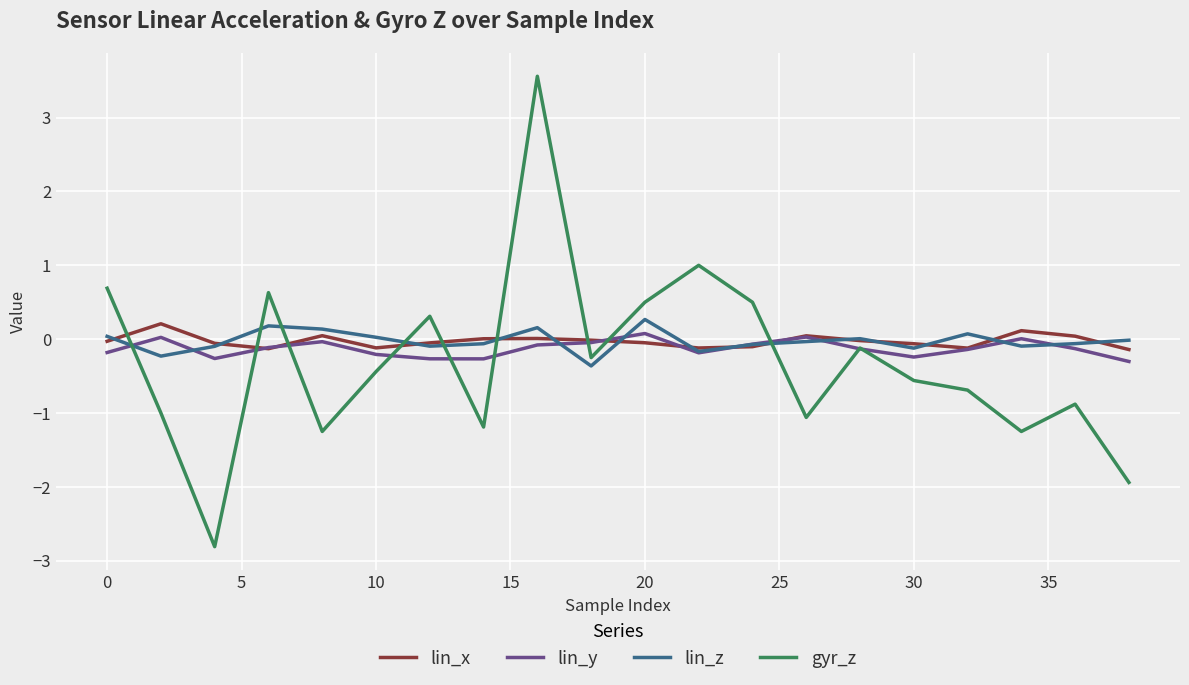

Which series has the largest range (max minus min)?

gyr_z